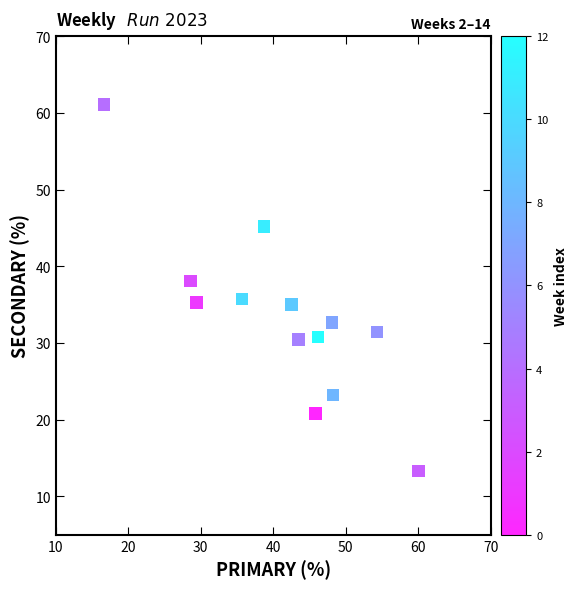

What is the range of X values (max minus min)?

43.3